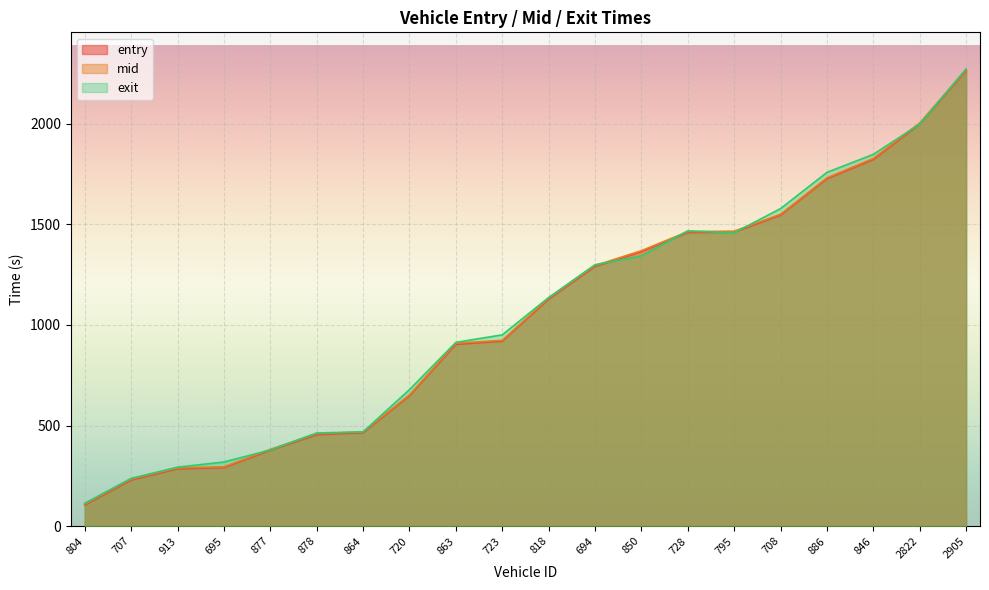

The mid series shows 367.0 at 707. True or false?

False